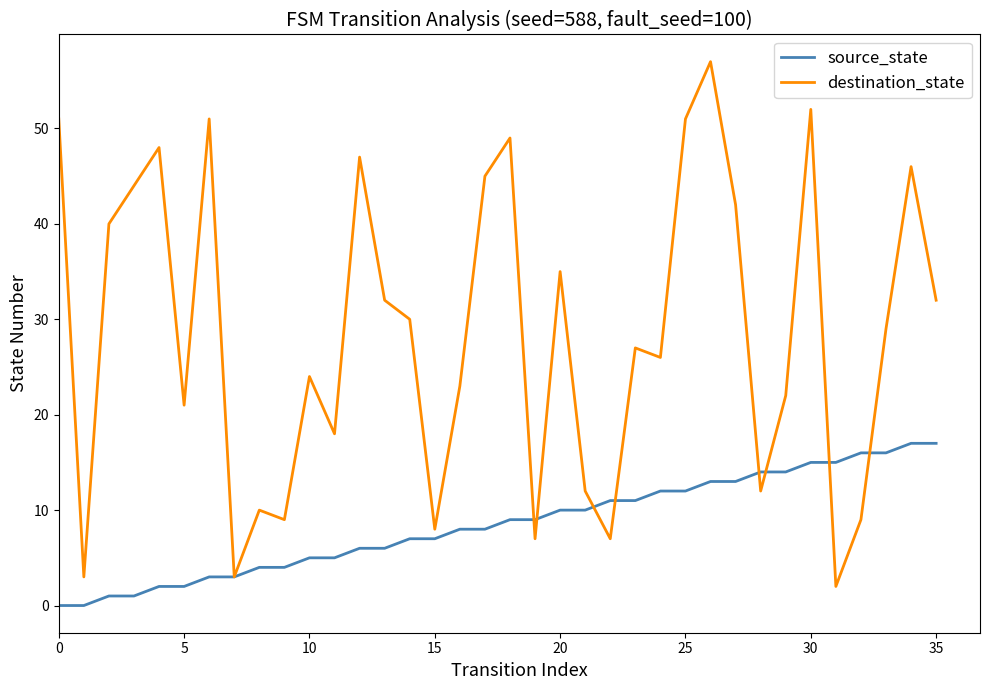

What is the sum of all source_state values?

306